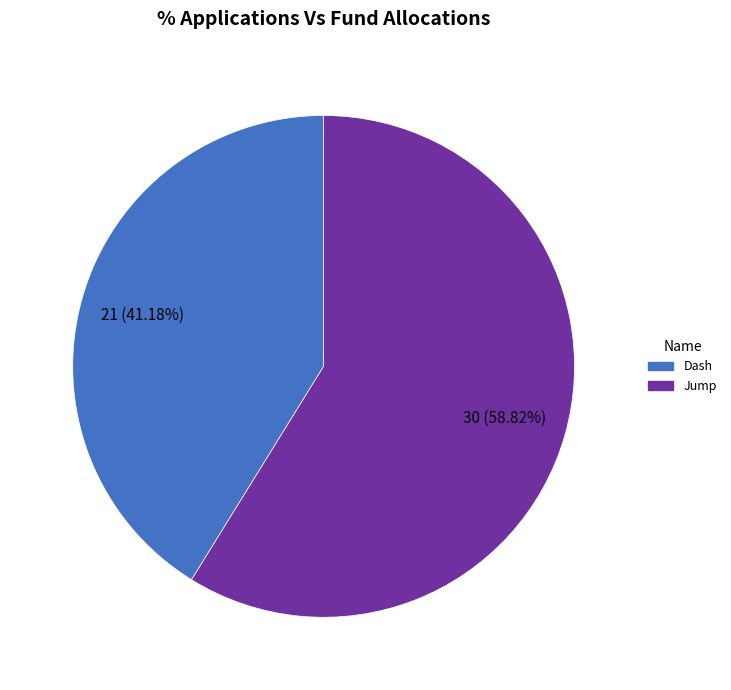

What percentage do Jump and Dash together represent?

100.0%